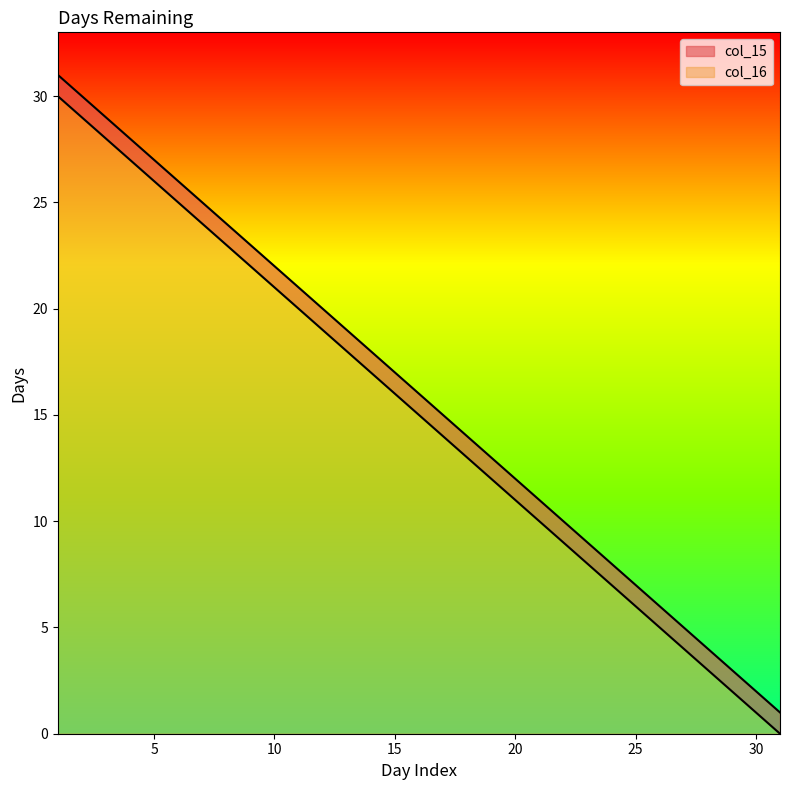

Reading left to right, transcribe all the data shown in this chart.

col_15: 30	29	28	27	26	25	24	23	22	21	20	19	18	17	16	15	14	13	12	11	10	9	8	7	6	5	4	3	2	1	0
col_16: 31	30	29	28	27	26	25	24	23	22	21	20	19	18	17	16	15	14	13	12	11	10	9	8	7	6	5	4	3	2	1